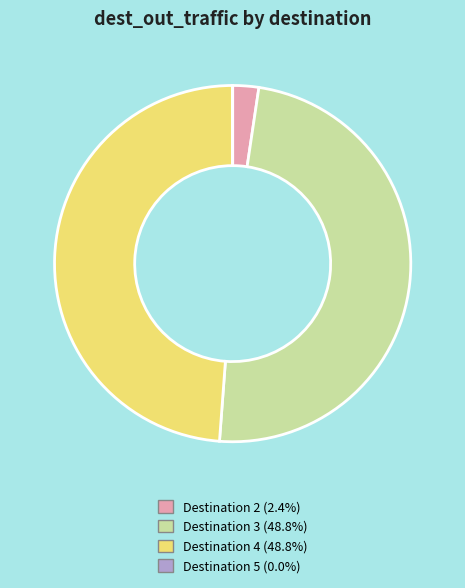

Does any single category account for the majority?

No